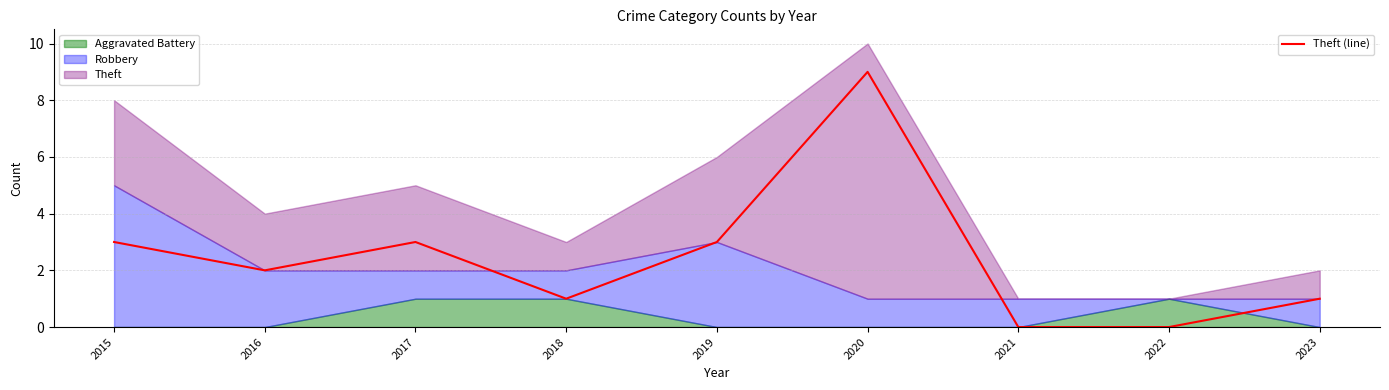

How many data points does each series have?

9